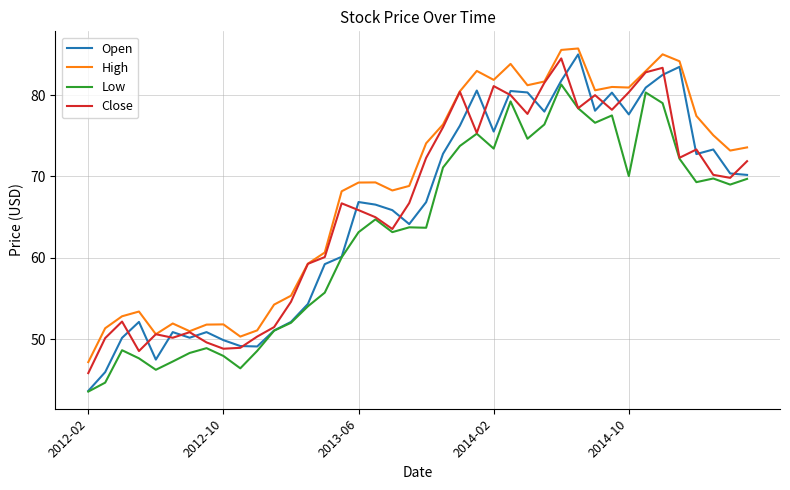

Which series has the widest spread of values?

Open